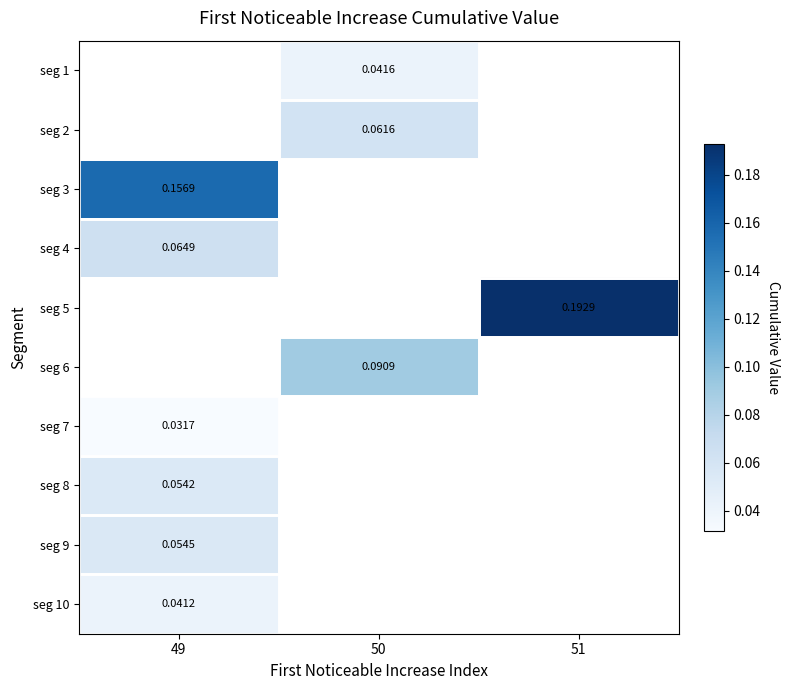

Where is seg 8 nearest to the value 0?

49